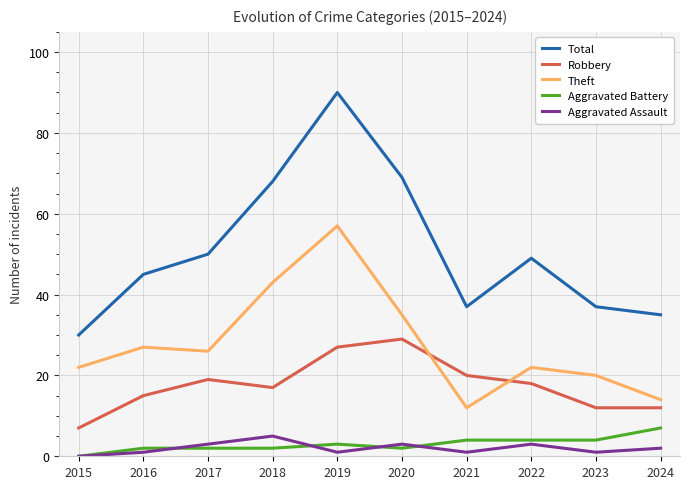

At which category does the chart reach its peak across all series?

2019